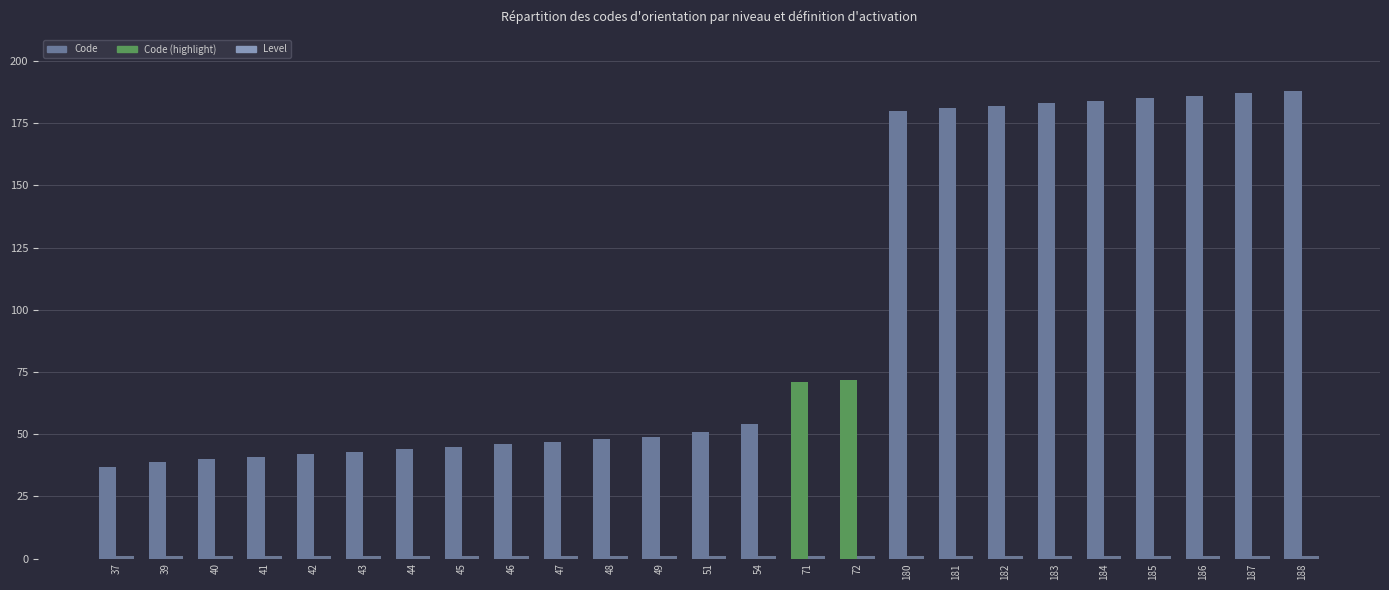

What is the average value of the Code series?

97